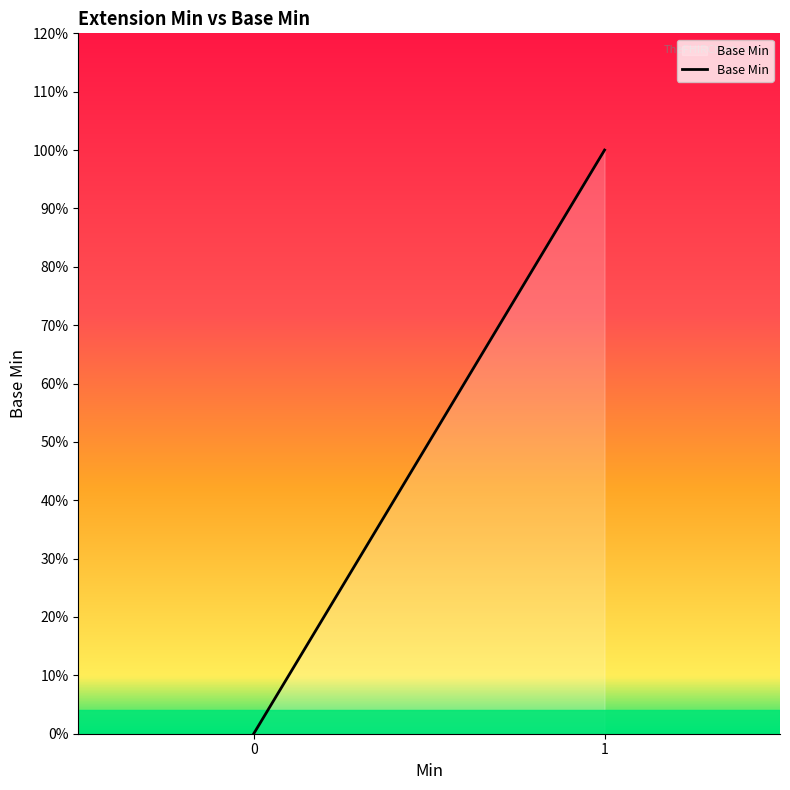

Does the chart have visible grid lines?

No